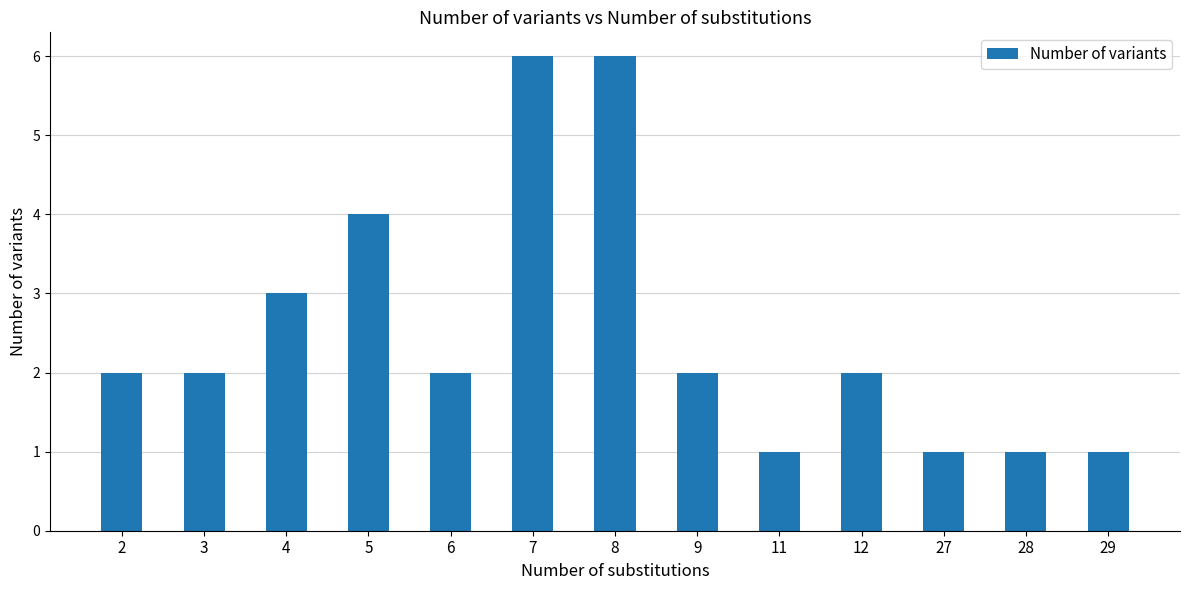

Reading left to right, list all the values displayed in this chart.

2=2	3=2	4=3	5=4	6=2	7=6	8=6	9=2	11=1	12=2	27=1	28=1	29=1